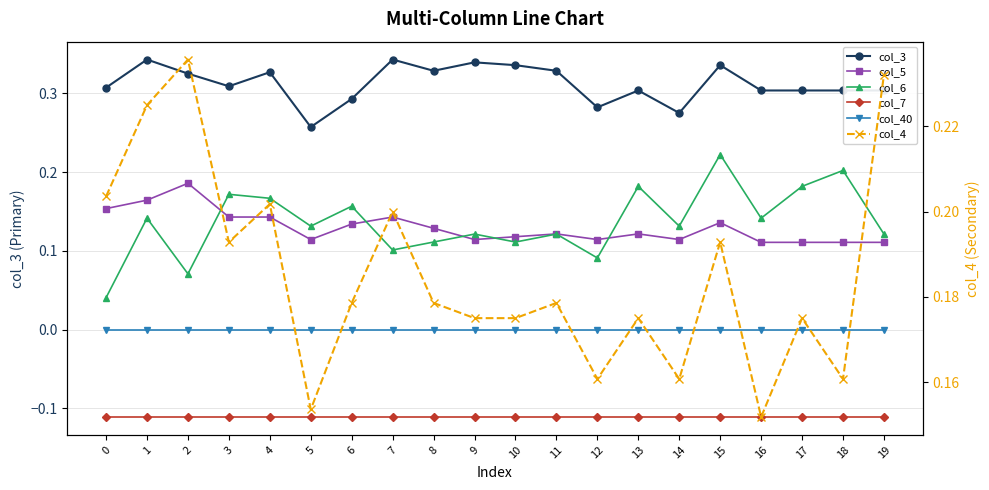

In col_6, how many points are lower than both neighbors (excluding endpoints)?

7